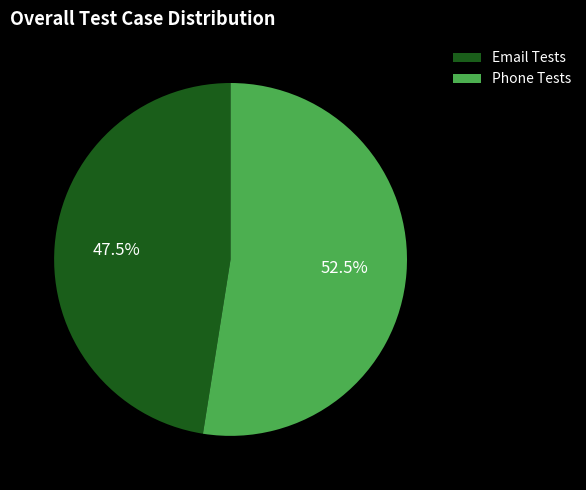

How many segments does this pie chart have?

2